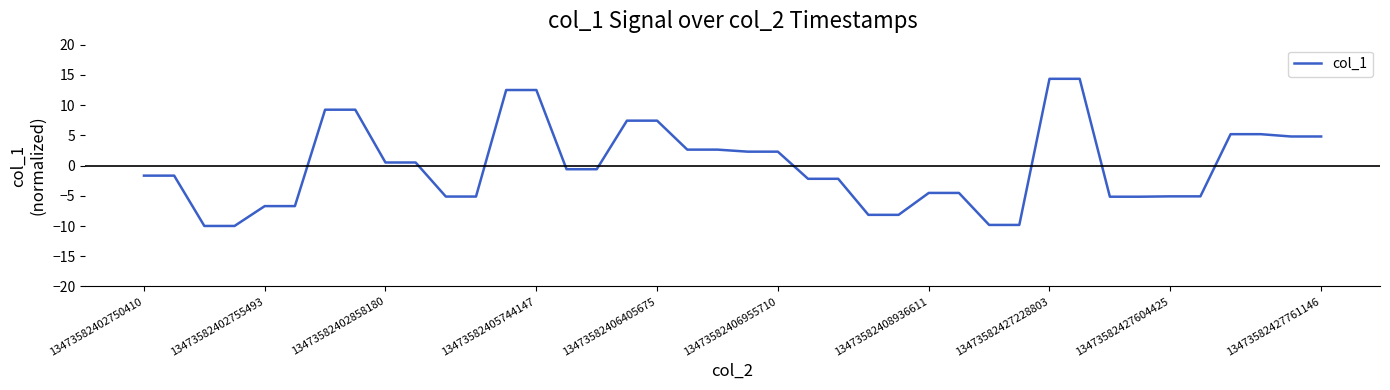

What is the greatest value displayed?

14.4